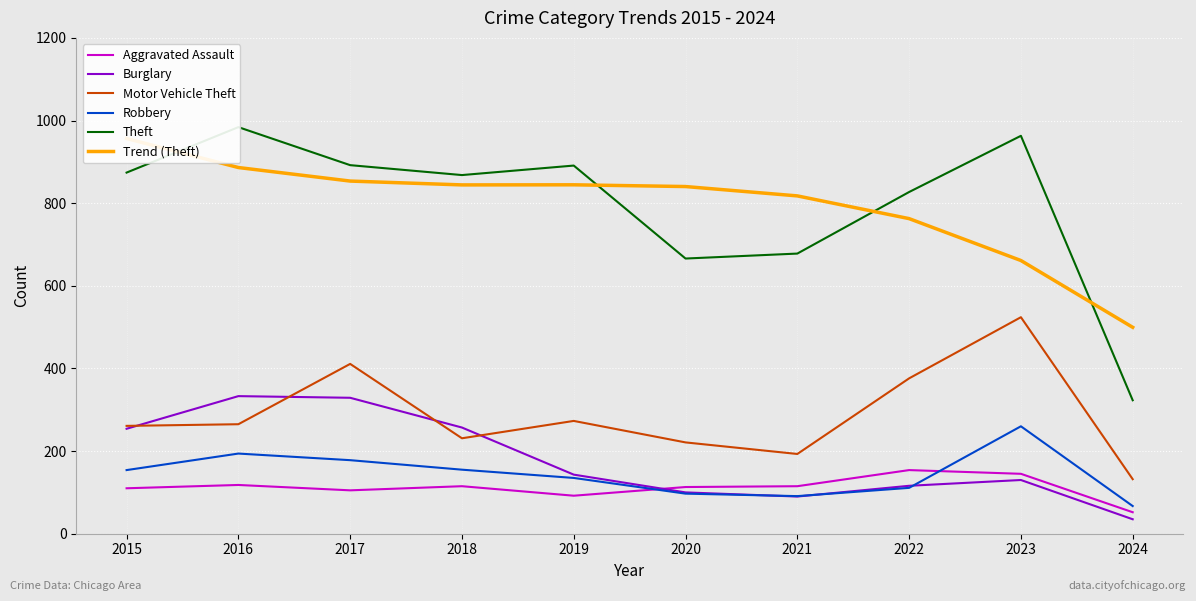

Which category has the highest value in the Burglary series?

2016